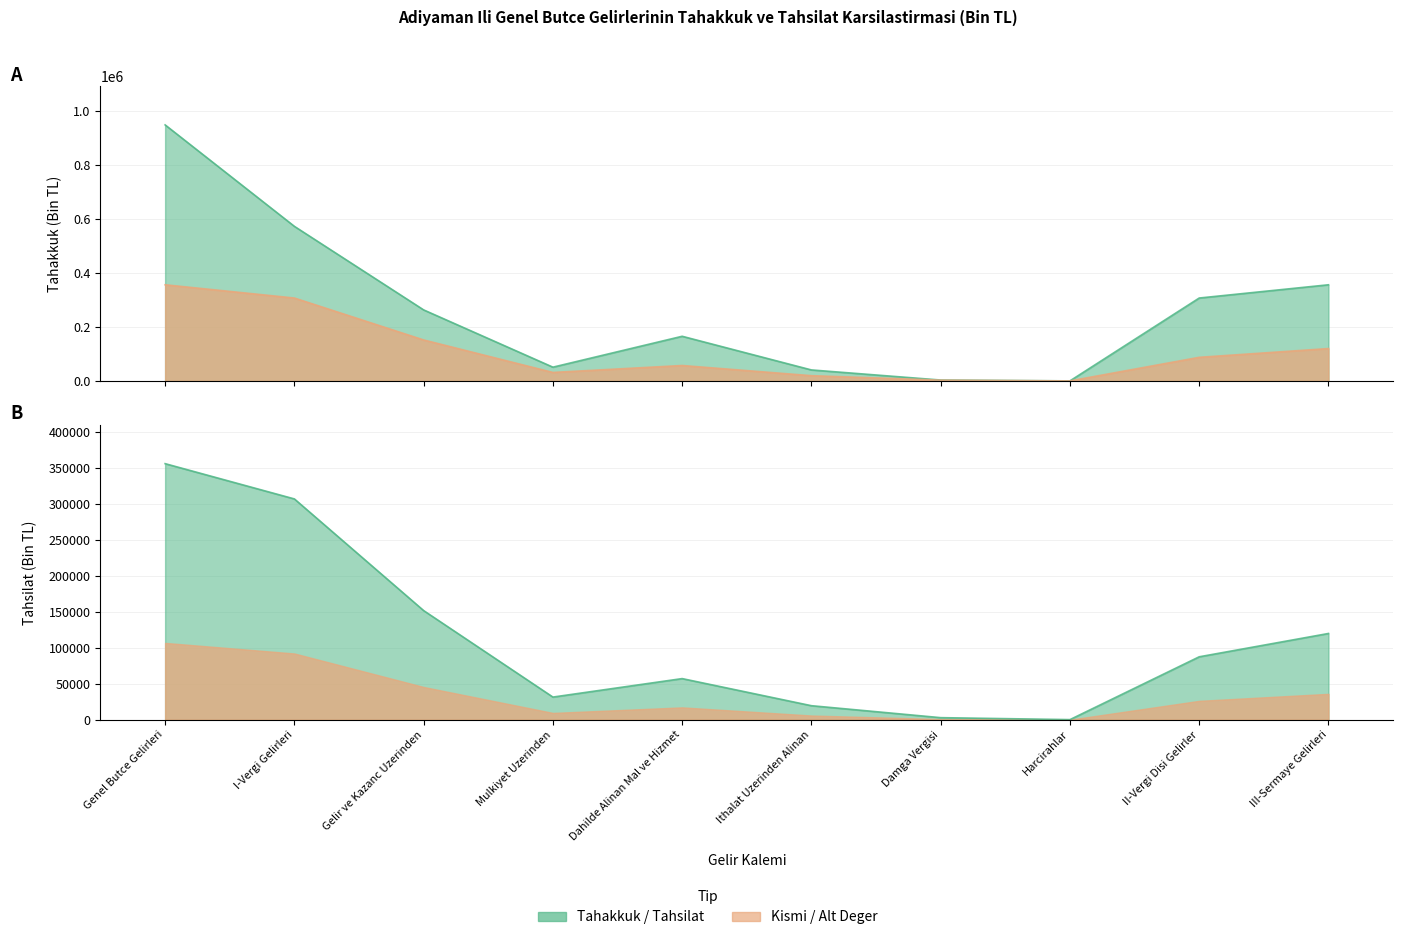

How many interior local peaks does the tahsilat series have?

1